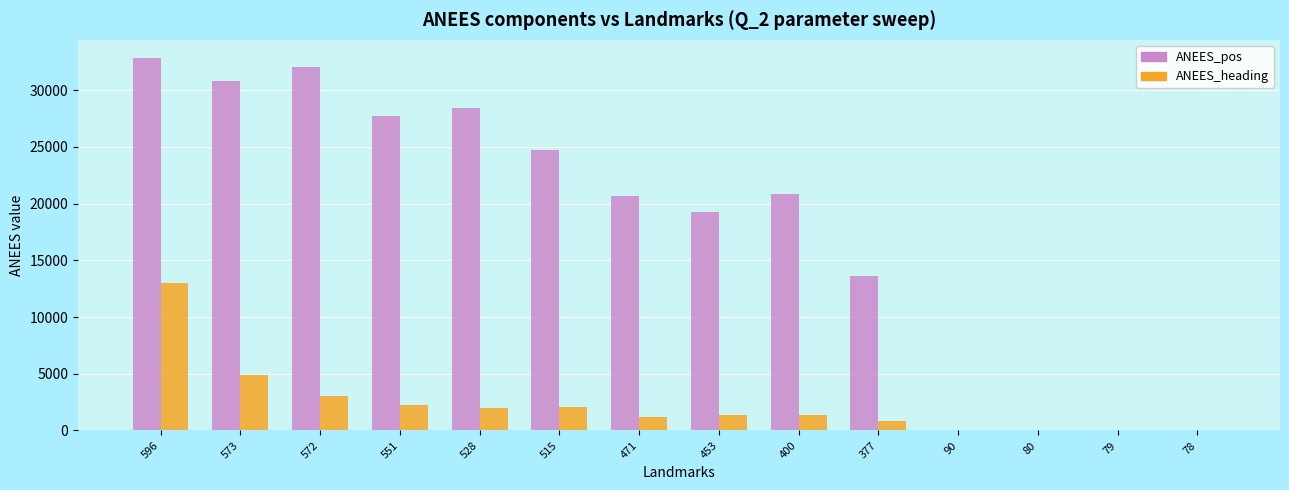

Read the ANEES_heading value at 528.

2024.0